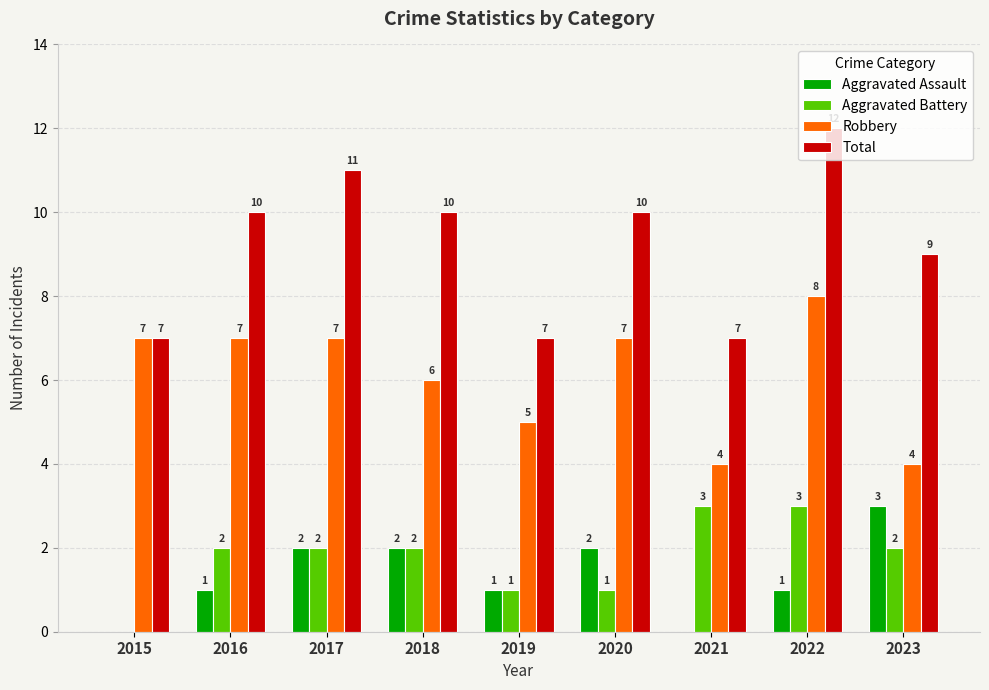

What is the difference between the Total values at 2023 and 2021?

2